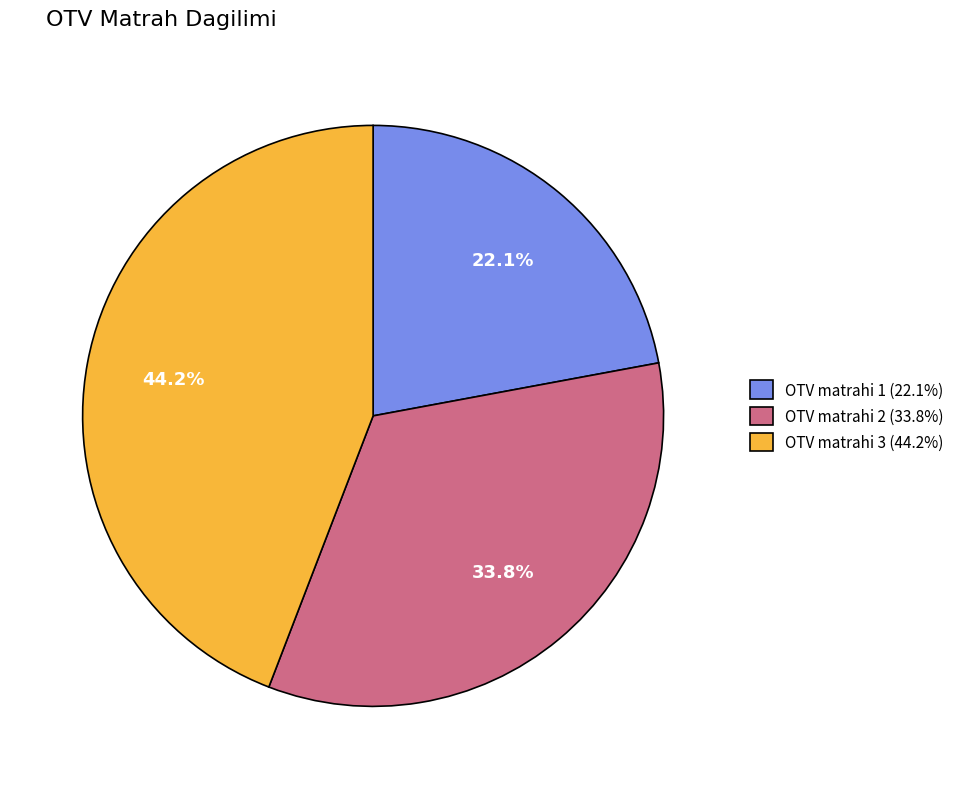

What is the ratio of the value at OTV matrahi 2 (33.8%) to the value at OTV matrahi 1 (22.1%)?

1.5